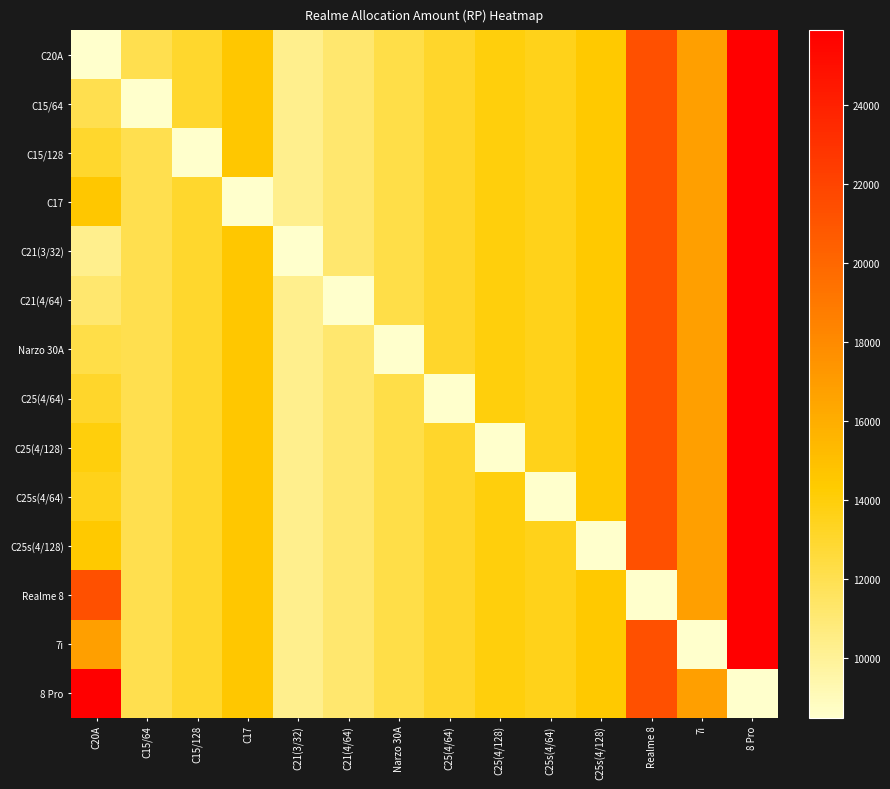

Reading right to left, extract all data points from this chart.

C20A: 8 Pro=25890	7i=16810	Realme 8=21270	C25s(4/128)=14470	C25s(4/64)=13540	C25(4/128)=13990	C25(4/64)=13070	Narzo 30A=12240	C21(4/64)=11200	C21(3/32)=10320	C17=14540	C15/128=13040	C15/64=12090	C20A=8490
C15/64: 8 Pro=25890	7i=16810	Realme 8=21270	C25s(4/128)=14470	C25s(4/64)=13540	C25(4/128)=13990	C25(4/64)=13070	Narzo 30A=12240	C21(4/64)=11200	C21(3/32)=10320	C17=14540	C15/128=13040	C15/64=8490	C20A=12090
C15/128: 8 Pro=25890	7i=16810	Realme 8=21270	C25s(4/128)=14470	C25s(4/64)=13540	C25(4/128)=13990	C25(4/64)=13070	Narzo 30A=12240	C21(4/64)=11200	C21(3/32)=10320	C17=14540	C15/128=8490	C15/64=12090	C20A=13040
C17: 8 Pro=25890	7i=16810	Realme 8=21270	C25s(4/128)=14470	C25s(4/64)=13540	C25(4/128)=13990	C25(4/64)=13070	Narzo 30A=12240	C21(4/64)=11200	C21(3/32)=10320	C17=8490	C15/128=13040	C15/64=12090	C20A=14540
C21(3/32): 8 Pro=25890	7i=16810	Realme 8=21270	C25s(4/128)=14470	C25s(4/64)=13540	C25(4/128)=13990	C25(4/64)=13070	Narzo 30A=12240	C21(4/64)=11200	C21(3/32)=8490	C17=14540	C15/128=13040	C15/64=12090	C20A=10320
C21(4/64): 8 Pro=25890	7i=16810	Realme 8=21270	C25s(4/128)=14470	C25s(4/64)=13540	C25(4/128)=13990	C25(4/64)=13070	Narzo 30A=12240	C21(4/64)=8490	C21(3/32)=10320	C17=14540	C15/128=13040	C15/64=12090	C20A=11200
Narzo 30A: 8 Pro=25890	7i=16810	Realme 8=21270	C25s(4/128)=14470	C25s(4/64)=13540	C25(4/128)=13990	C25(4/64)=13070	Narzo 30A=8490	C21(4/64)=11200	C21(3/32)=10320	C17=14540	C15/128=13040	C15/64=12090	C20A=12240
C25(4/64): 8 Pro=25890	7i=16810	Realme 8=21270	C25s(4/128)=14470	C25s(4/64)=13540	C25(4/128)=13990	C25(4/64)=8490	Narzo 30A=12240	C21(4/64)=11200	C21(3/32)=10320	C17=14540	C15/128=13040	C15/64=12090	C20A=13070
C25(4/128): 8 Pro=25890	7i=16810	Realme 8=21270	C25s(4/128)=14470	C25s(4/64)=13540	C25(4/128)=8490	C25(4/64)=13070	Narzo 30A=12240	C21(4/64)=11200	C21(3/32)=10320	C17=14540	C15/128=13040	C15/64=12090	C20A=13990
C25s(4/64): 8 Pro=25890	7i=16810	Realme 8=21270	C25s(4/128)=14470	C25s(4/64)=8490	C25(4/128)=13990	C25(4/64)=13070	Narzo 30A=12240	C21(4/64)=11200	C21(3/32)=10320	C17=14540	C15/128=13040	C15/64=12090	C20A=13540
C25s(4/128): 8 Pro=25890	7i=16810	Realme 8=21270	C25s(4/128)=8490	C25s(4/64)=13540	C25(4/128)=13990	C25(4/64)=13070	Narzo 30A=12240	C21(4/64)=11200	C21(3/32)=10320	C17=14540	C15/128=13040	C15/64=12090	C20A=14470
Realme 8: 8 Pro=25890	7i=16810	Realme 8=8490	C25s(4/128)=14470	C25s(4/64)=13540	C25(4/128)=13990	C25(4/64)=13070	Narzo 30A=12240	C21(4/64)=11200	C21(3/32)=10320	C17=14540	C15/128=13040	C15/64=12090	C20A=21270
7i: 8 Pro=25890	7i=8490	Realme 8=21270	C25s(4/128)=14470	C25s(4/64)=13540	C25(4/128)=13990	C25(4/64)=13070	Narzo 30A=12240	C21(4/64)=11200	C21(3/32)=10320	C17=14540	C15/128=13040	C15/64=12090	C20A=16810
8 Pro: 8 Pro=8490	7i=16810	Realme 8=21270	C25s(4/128)=14470	C25s(4/64)=13540	C25(4/128)=13990	C25(4/64)=13070	Narzo 30A=12240	C21(4/64)=11200	C21(3/32)=10320	C17=14540	C15/128=13040	C15/64=12090	C20A=25890